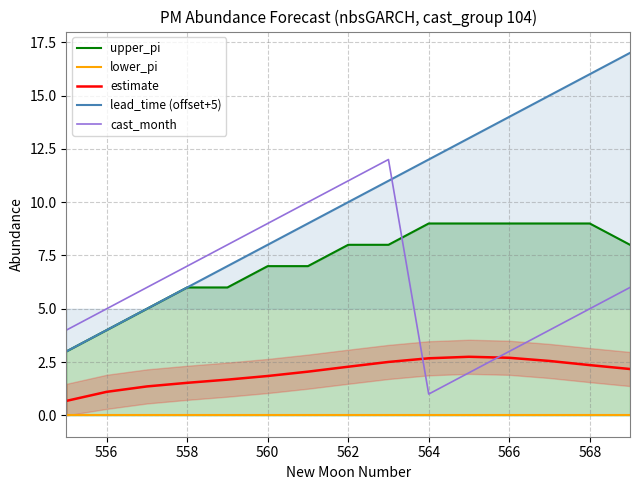

Which series has the largest total across all categories?

lead_time (offset+5)